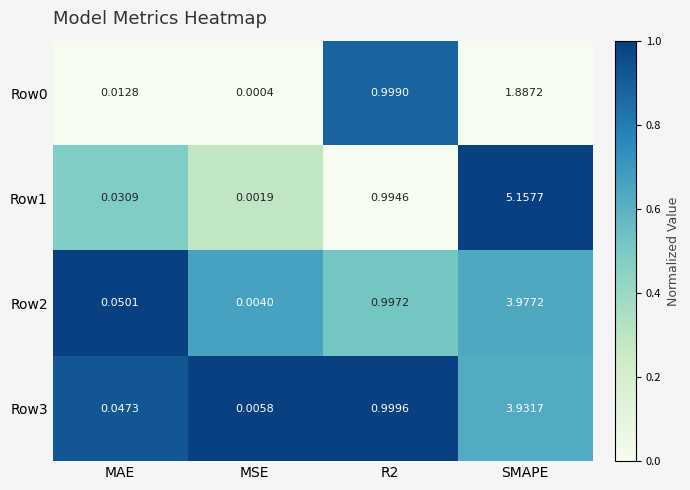

At which label is Row0 closest to 0?

MSE